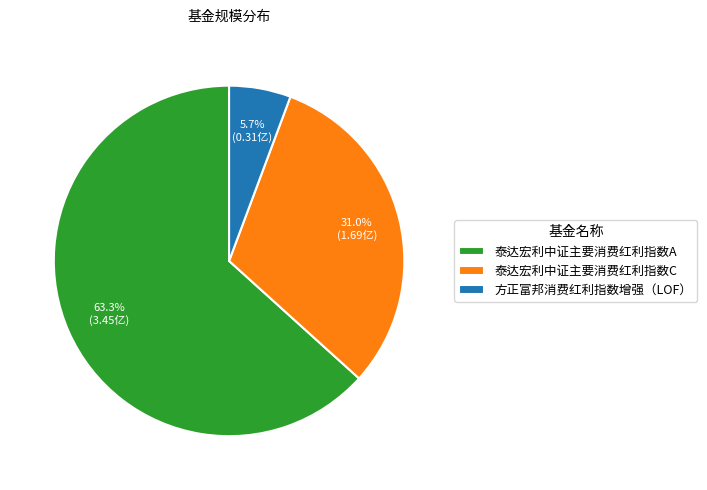

To the nearest percent, what portion does 方正富邦消费红利指数增强（LOF） represent?

6%